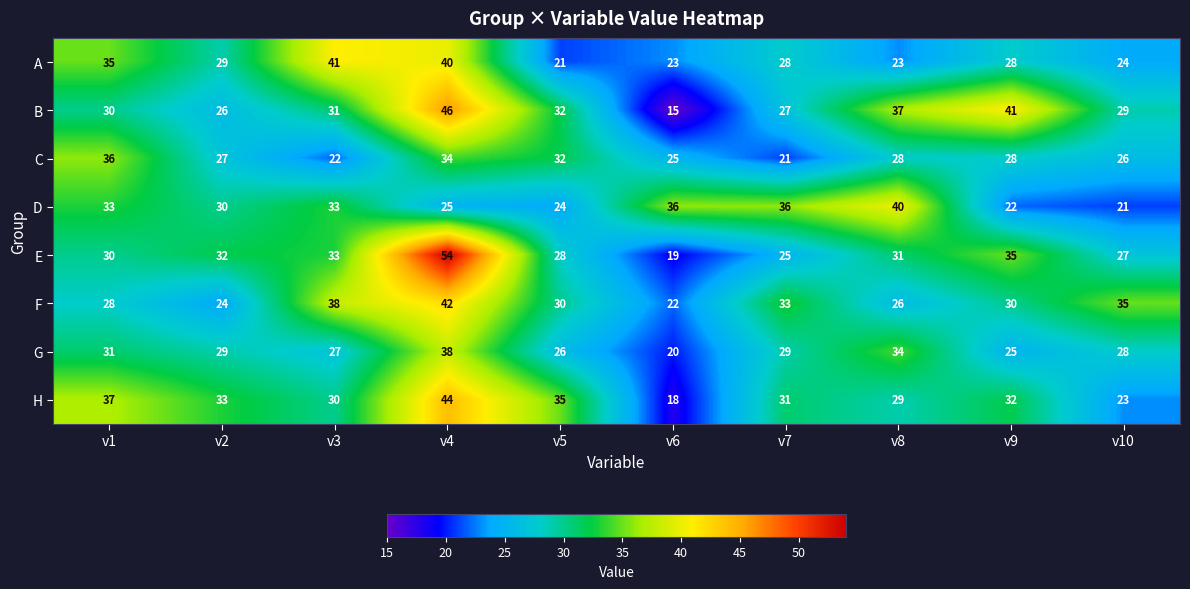

True or false: A has a value of 28 at v9.

True